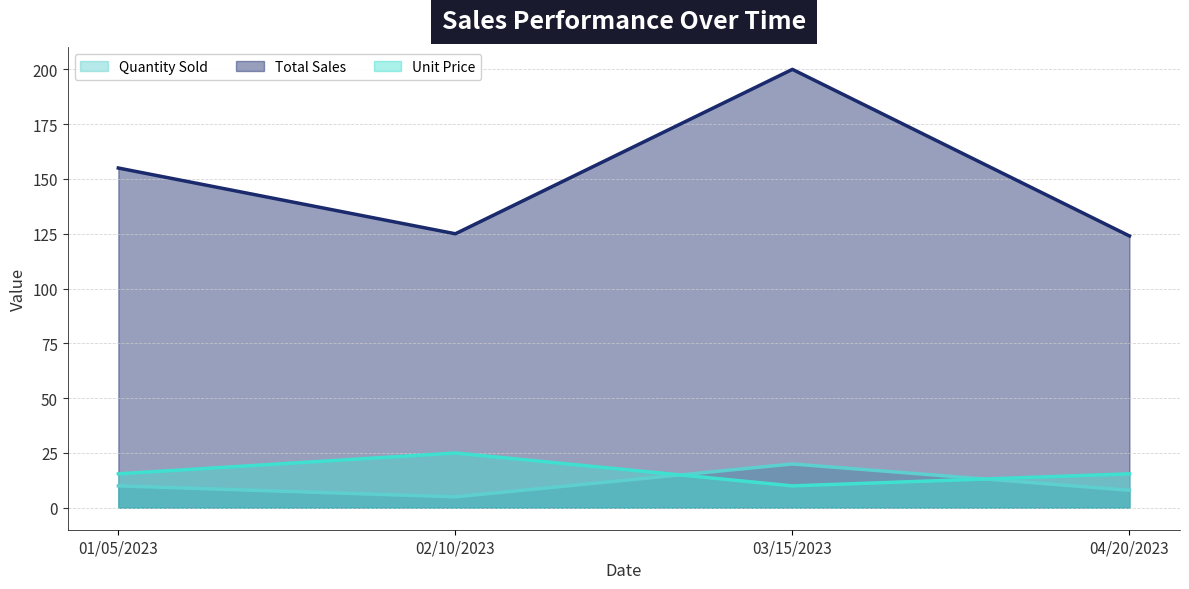

True or false: Unit Price and Quantity Sold intersect in this chart.

True